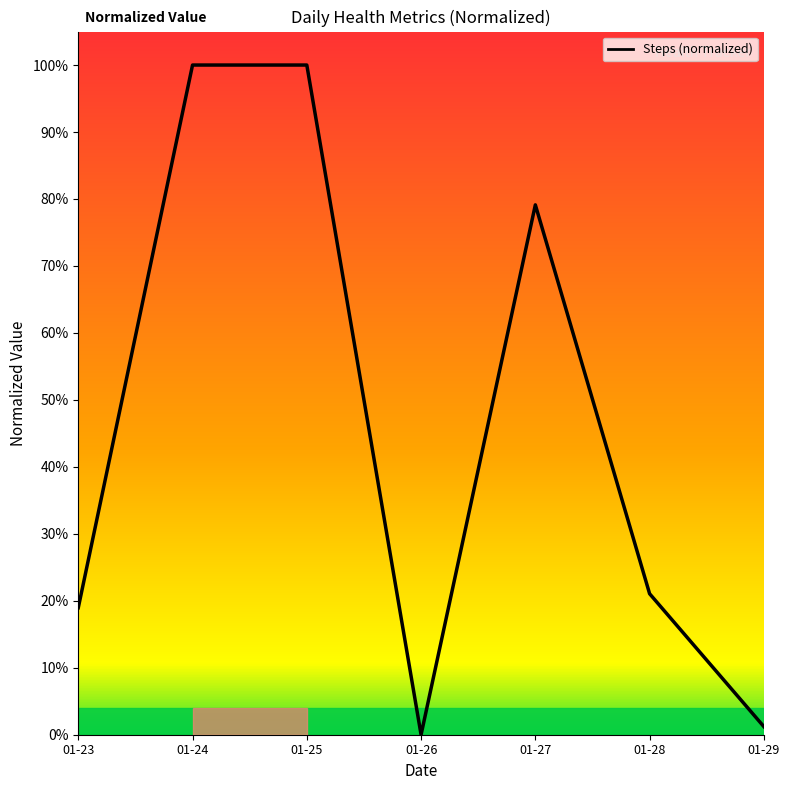

Rank the categories by value from highest to lowest.

01-24, 01-25, 01-27, 01-28, 01-23, 01-29, 01-26